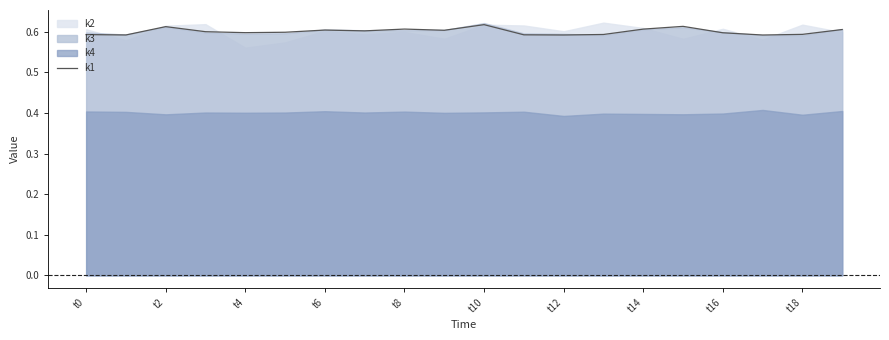

How many interior local valleys (lower than both neighbors) does the data have?

6